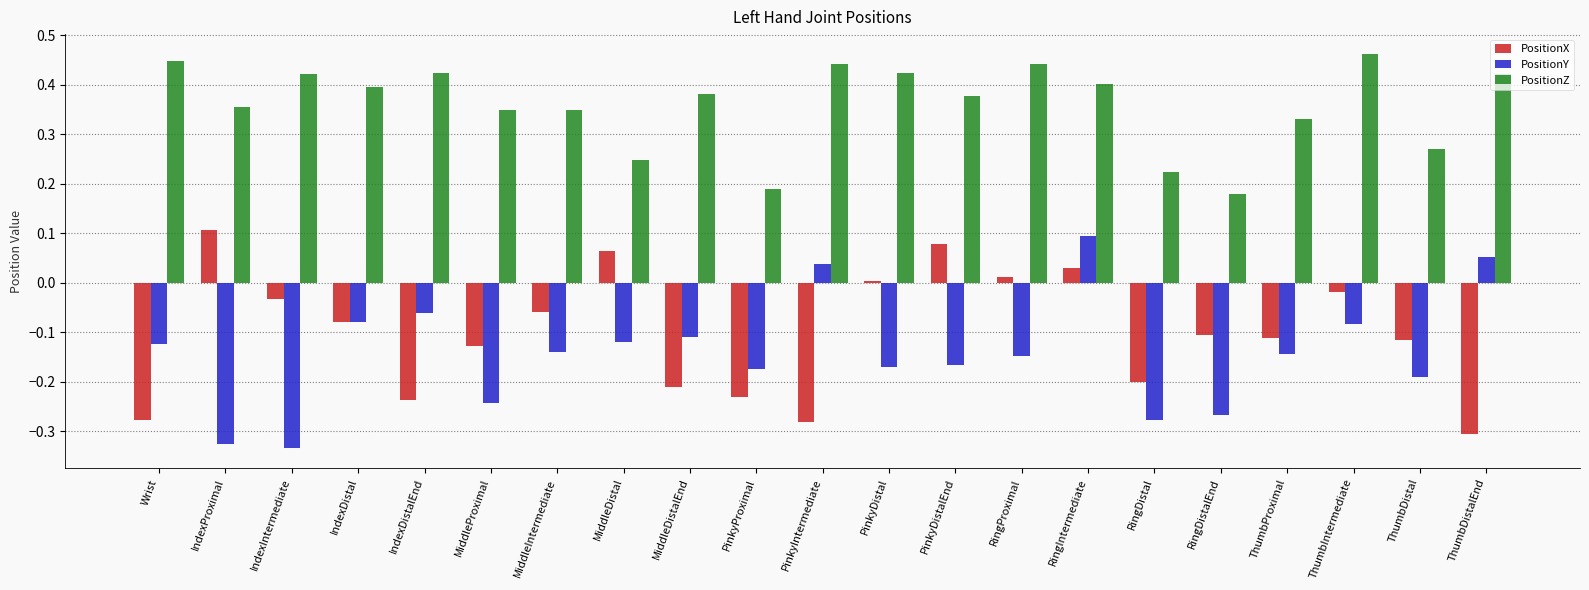

What is the spread (max minus min) of values at IndexProximal?

0.7